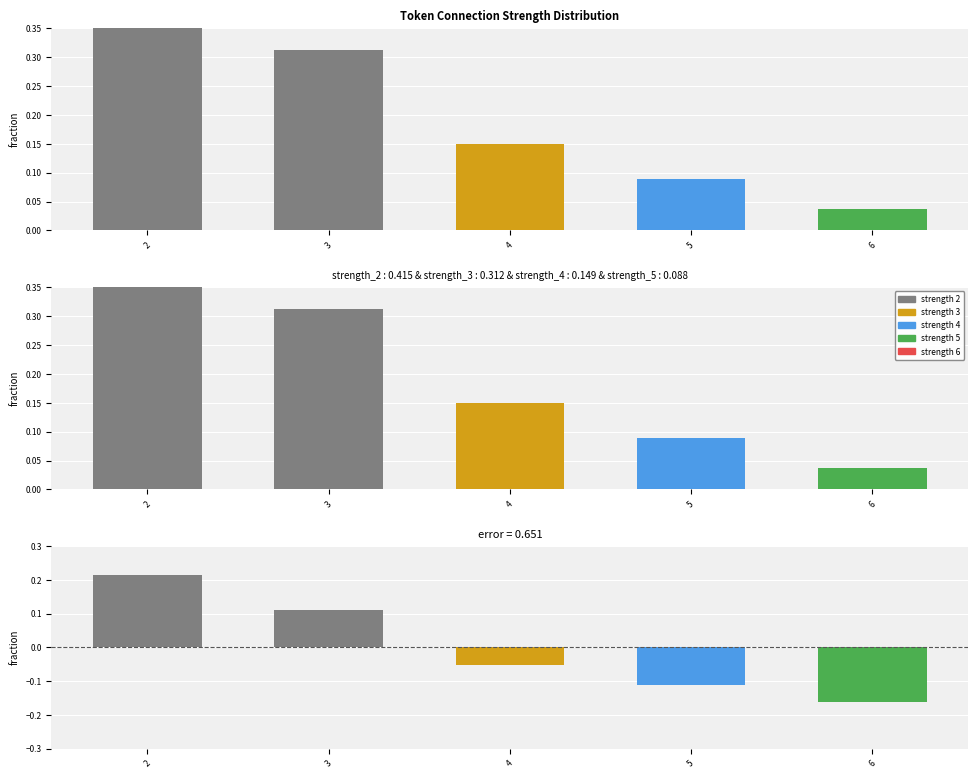

True or false: the data shows 0.6 at 2.

False